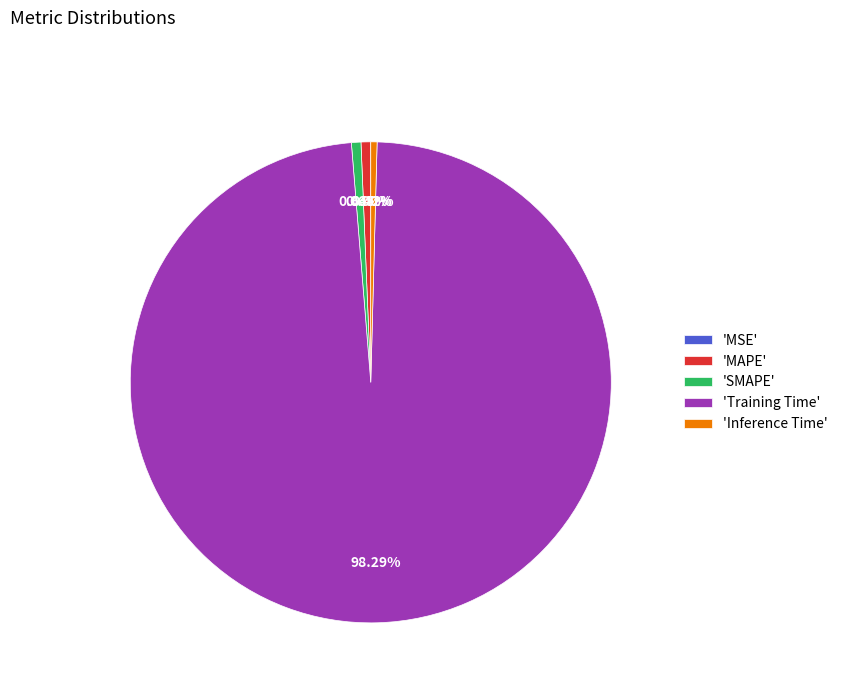

What is the largest slice in the pie chart?

'Training Time'